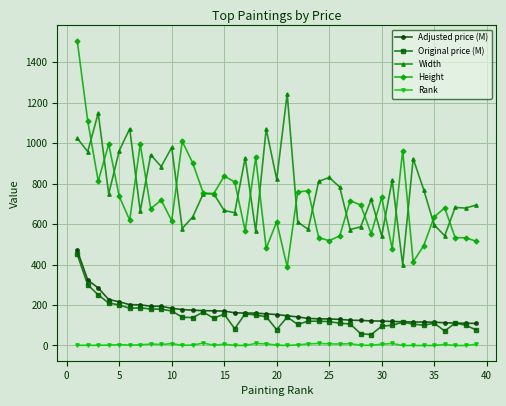

What is the value of the Width point at the 25th from the left?

830.0